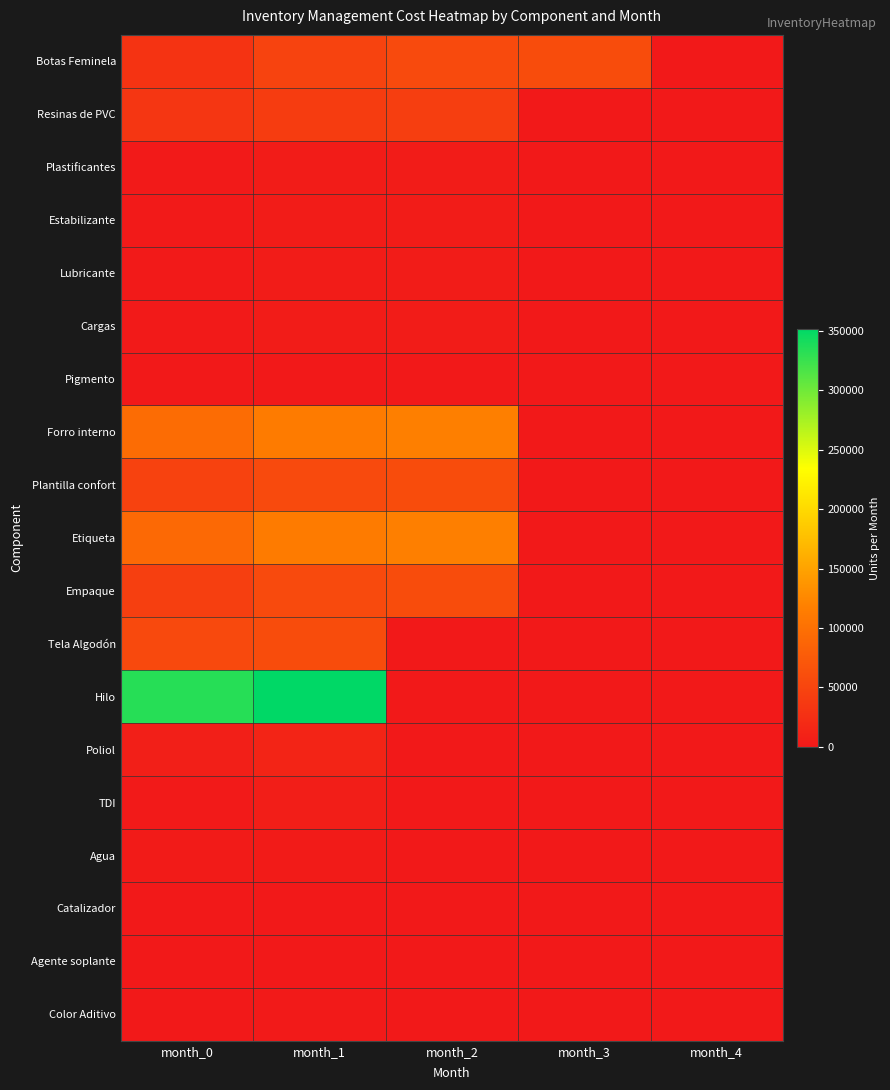

At which category is the sum across all series the highest?

month_1